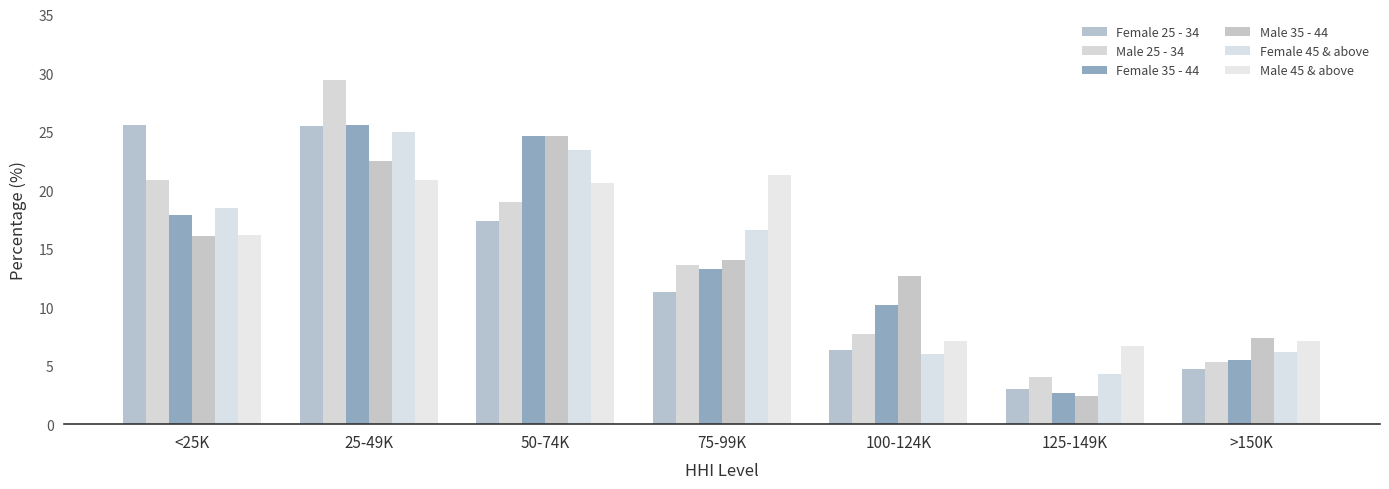

Rank the series by their maximum value, from highest to lowest.

Male 25 - 34, Female 35 - 44, Female 25 - 34, Female 45 & above, Male 35 - 44, Male 45 & above